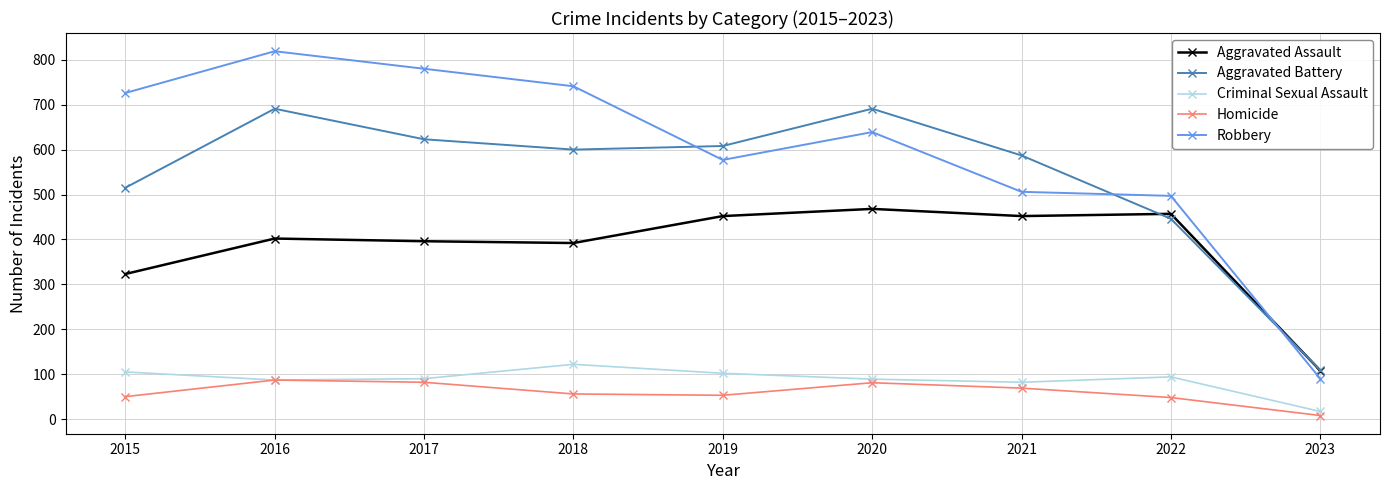

What is the difference between the maximum and minimum values in the Robbery series?

729